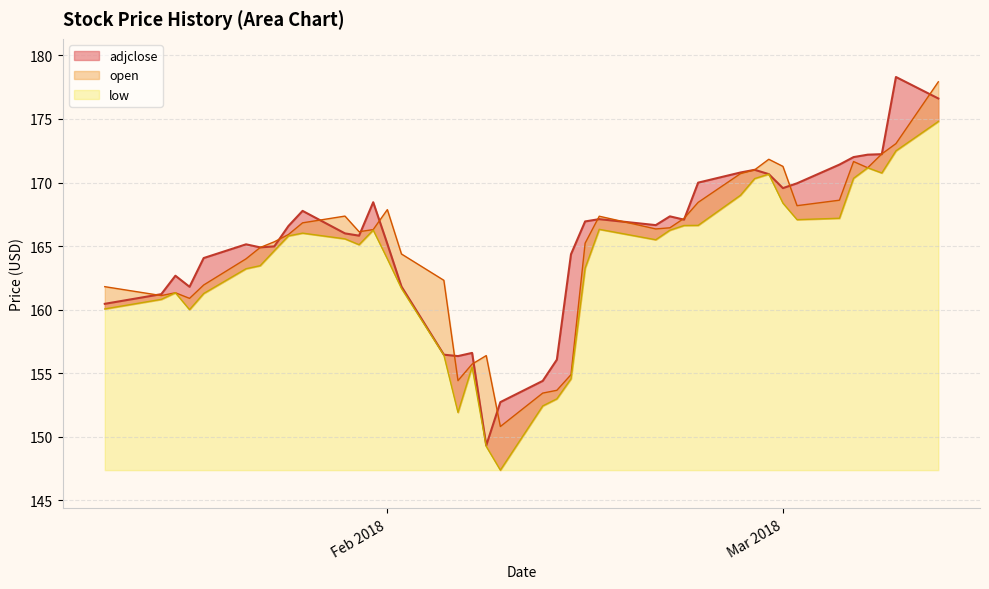

Is the value of adjclose at 3 greater than the value of open at 30?

No